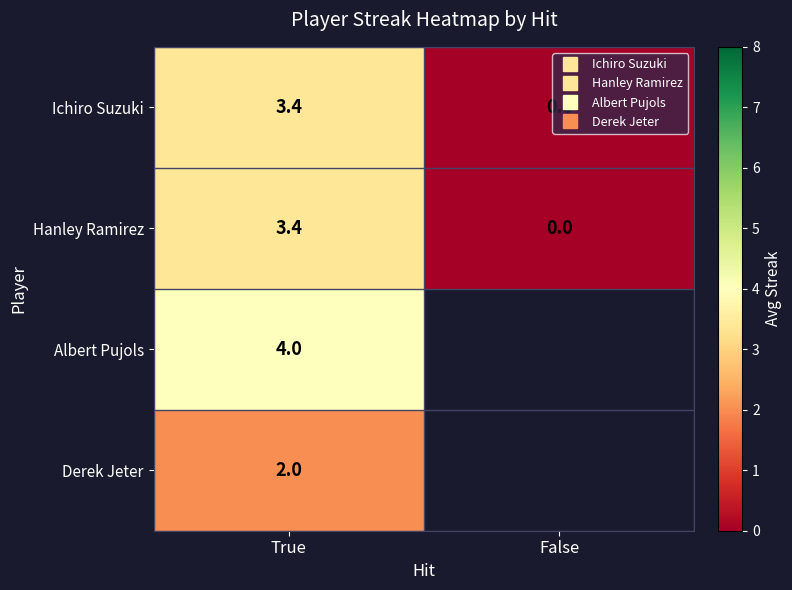

What is the minimum value for Derek Jeter?

2.0